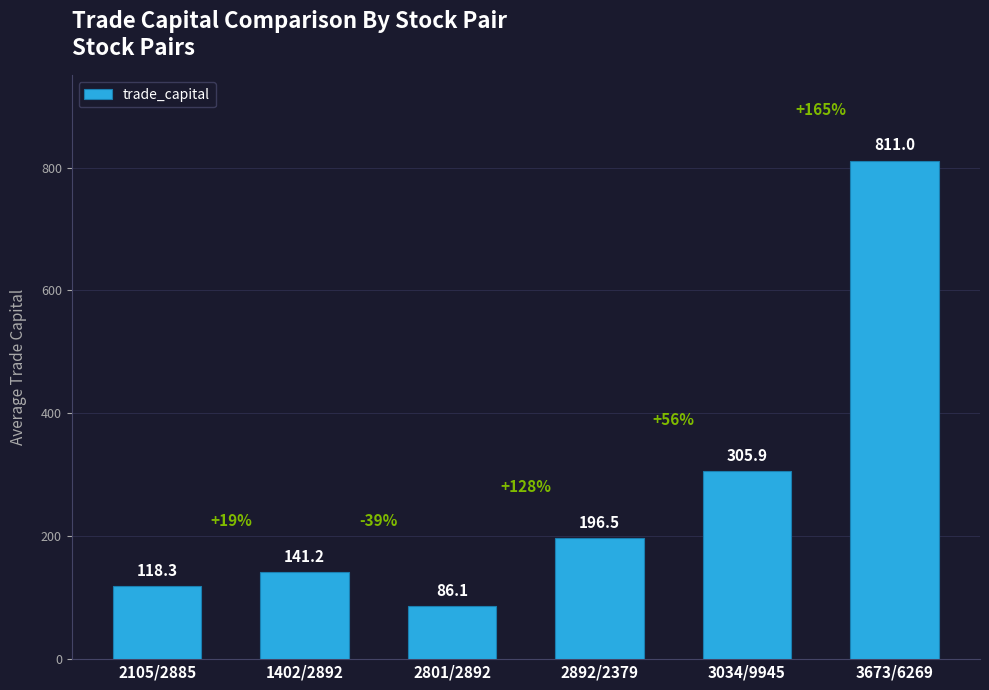

The chart shows a value of 811.0 at 3673/6269. True or false?

True